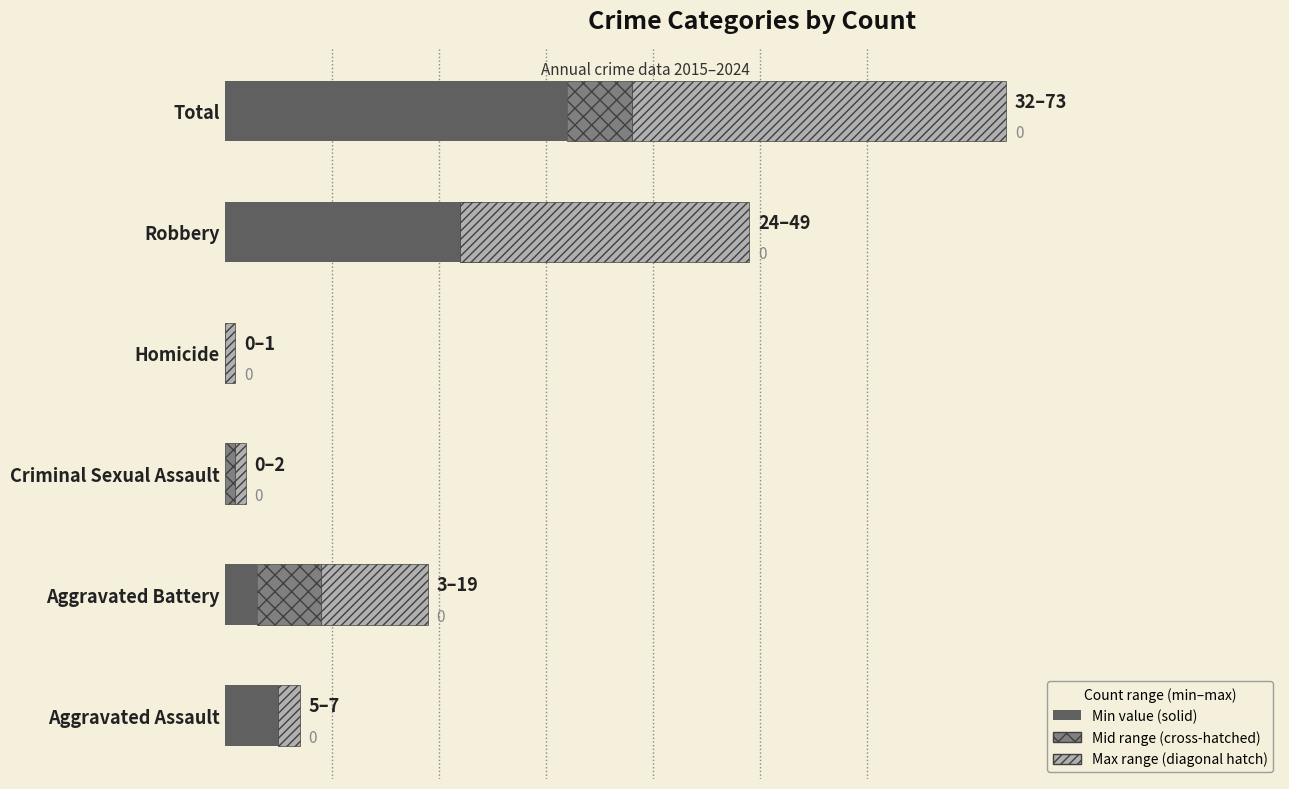

Which series changed the most between Aggravated Assault and Total?

Max range (diagonal hatch)